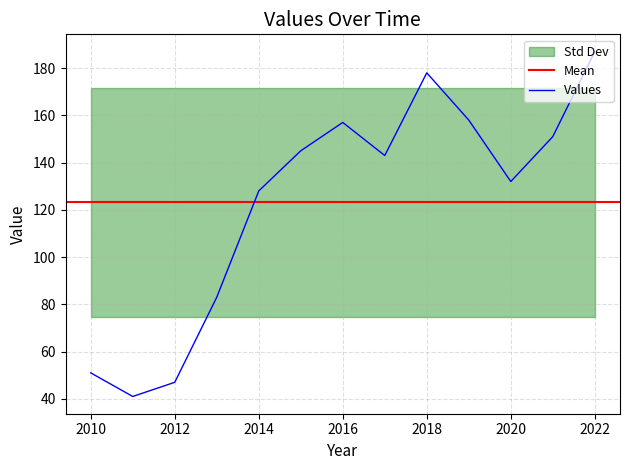

Rank the categories by value from highest to lowest.

2022, 2018, 2019, 2016, 2021, 2015, 2017, 2020, 2014, 2013, 2010, 2012, 2011